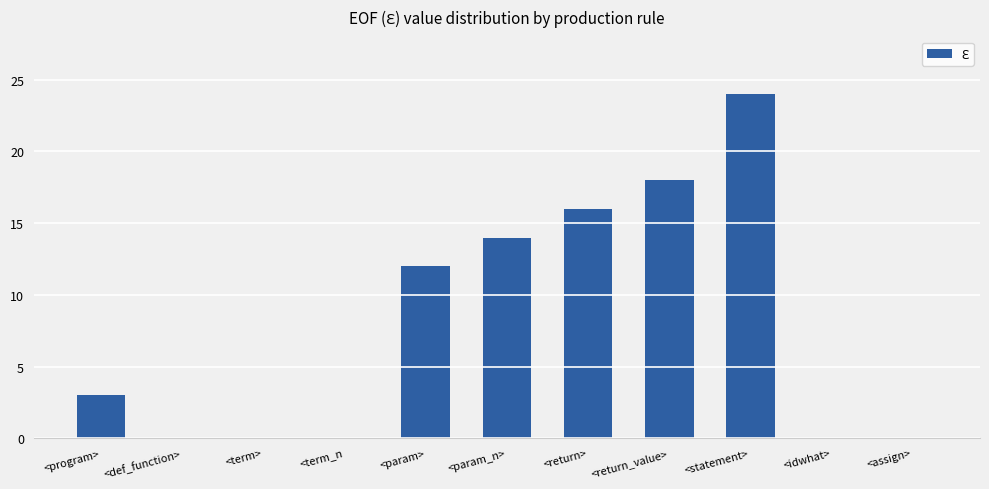

Between <return> and <term_n, which is larger?

<return>